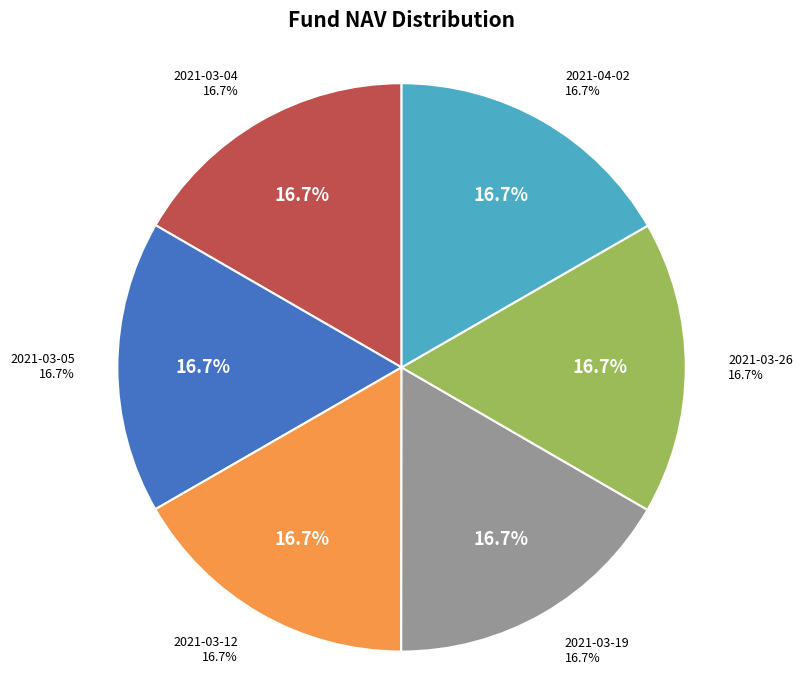

Rank the categories by value from highest to lowest.

2021-04-02, 2021-03-26, 2021-03-19, 2021-03-04, 2021-03-05, 2021-03-12